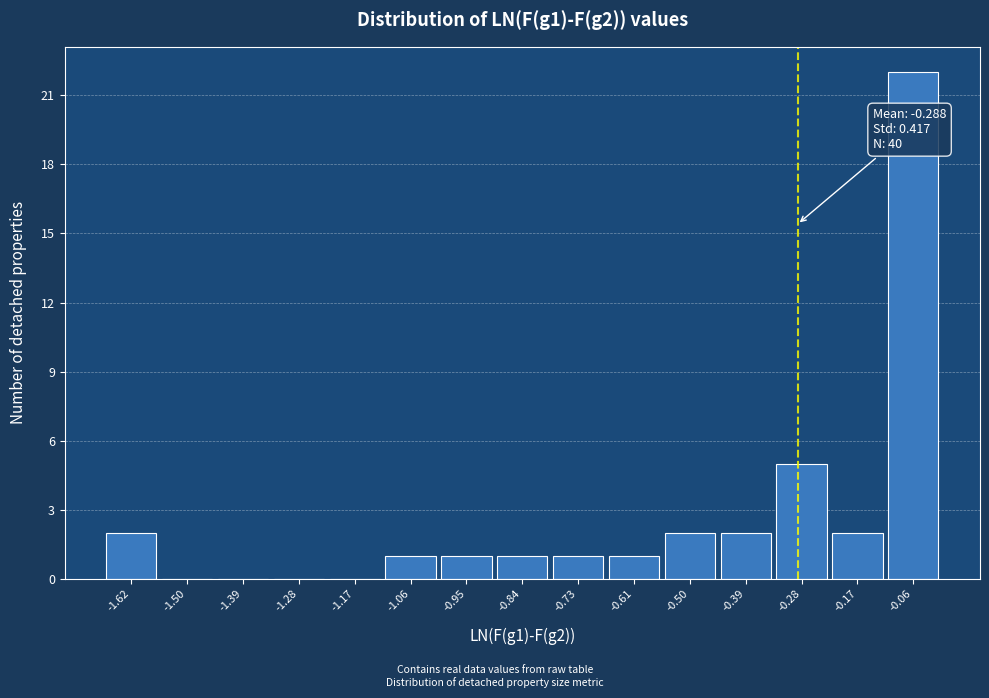

Over which range of the x-axis is the bar tallest?

-0.12 to 0.00